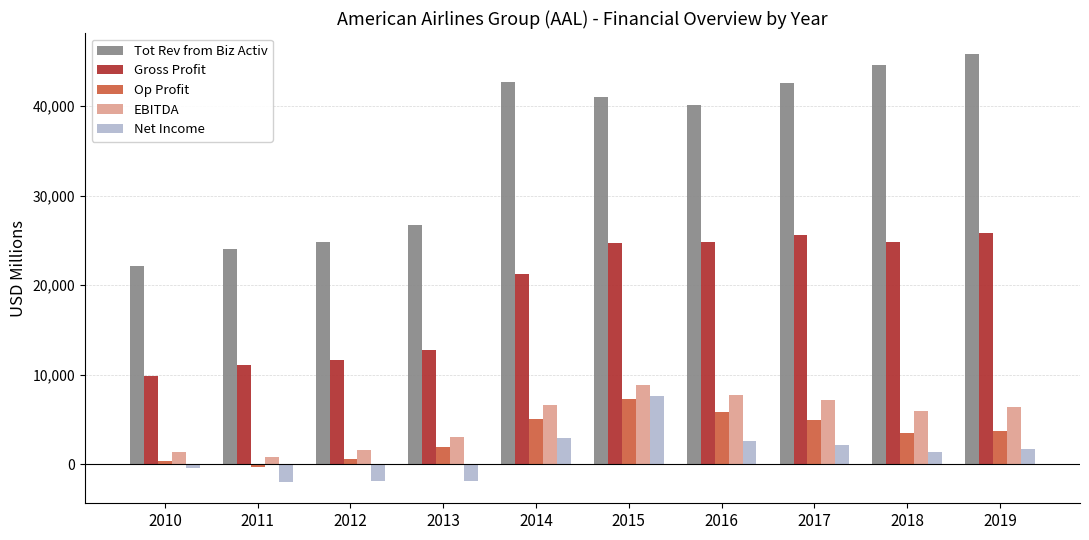

At which label is Gross Profit closest to 17848?

2014